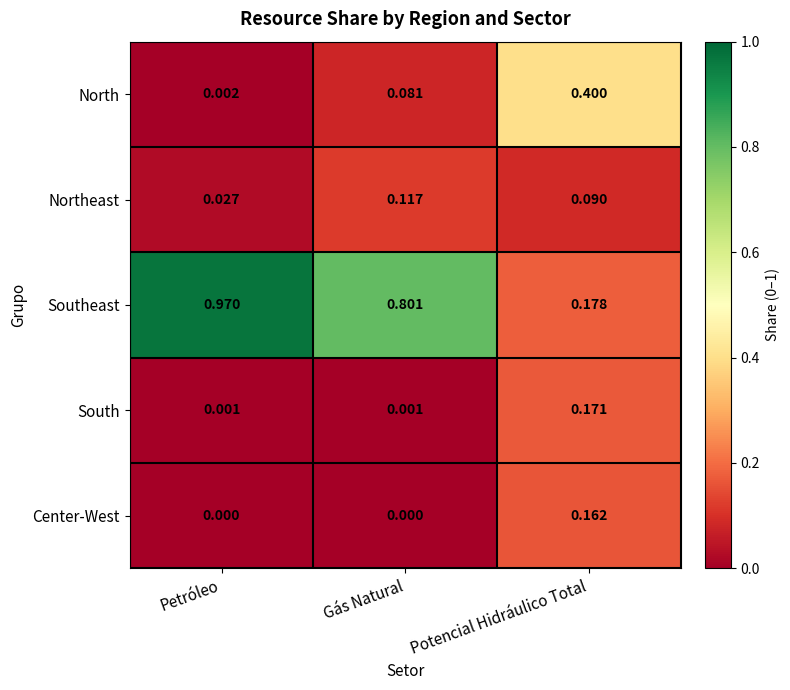

At which category does the chart reach its peak across all series?

Petróleo